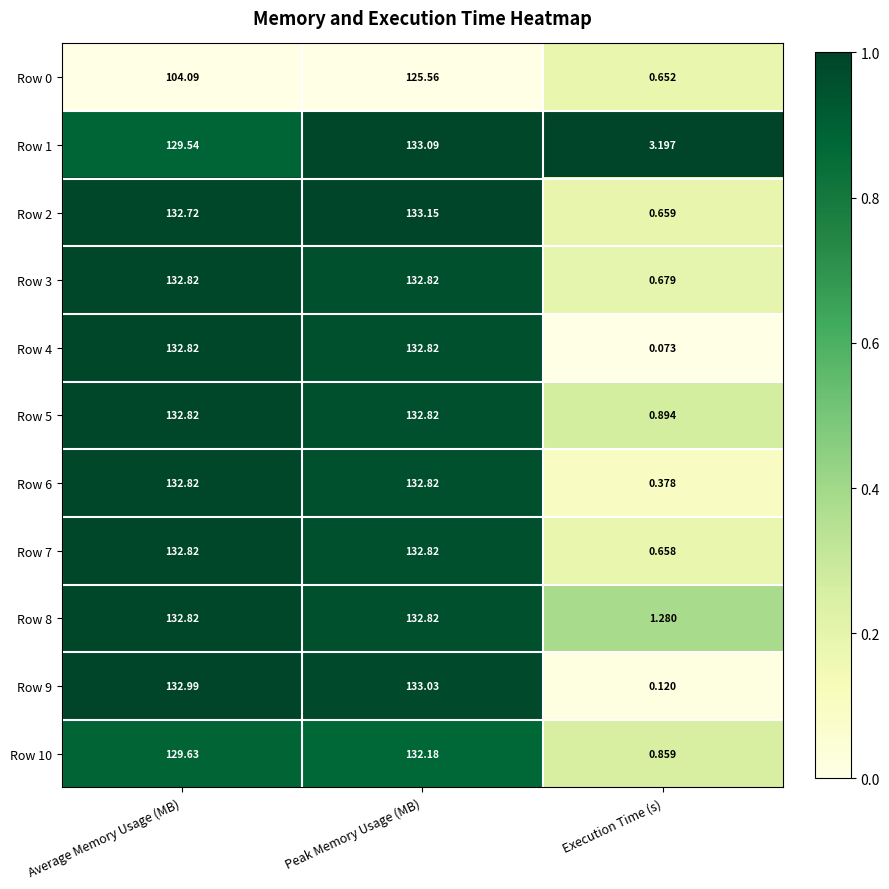

At which label does Row 10 first exceed 129?

Average Memory Usage (MB)